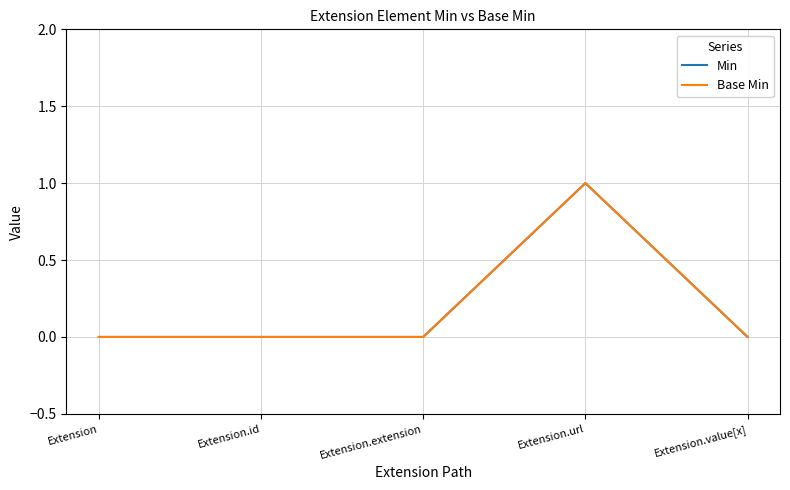

What is the maximum value shown in the chart?

1